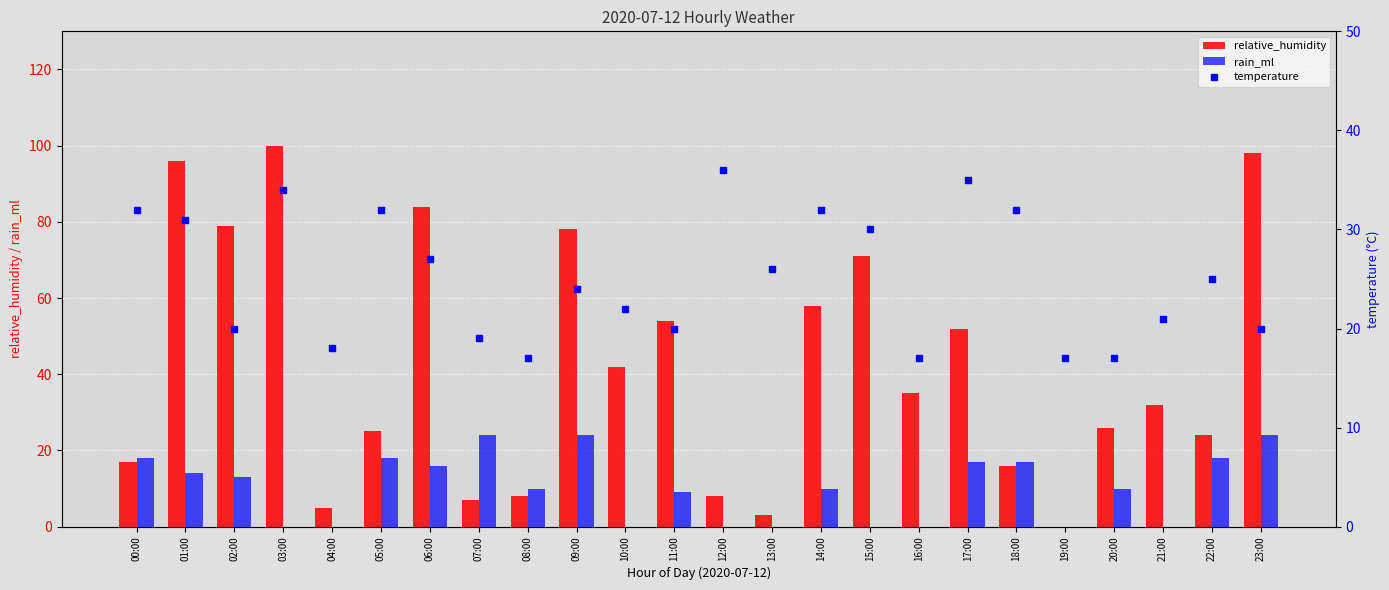

Which category has the lowest value across all series?

19:00